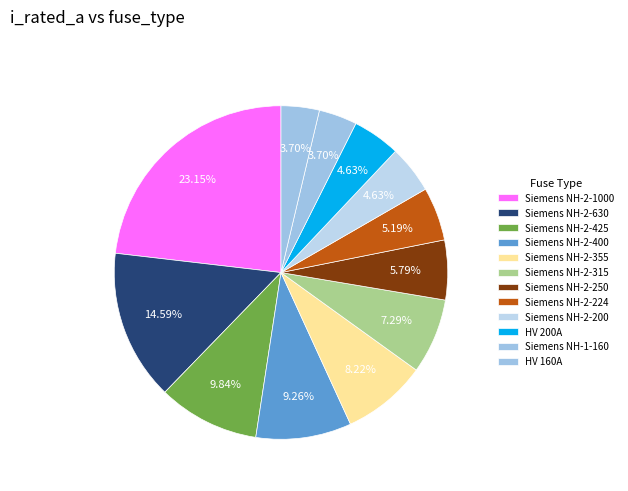

Is there a majority slice in this chart?

No